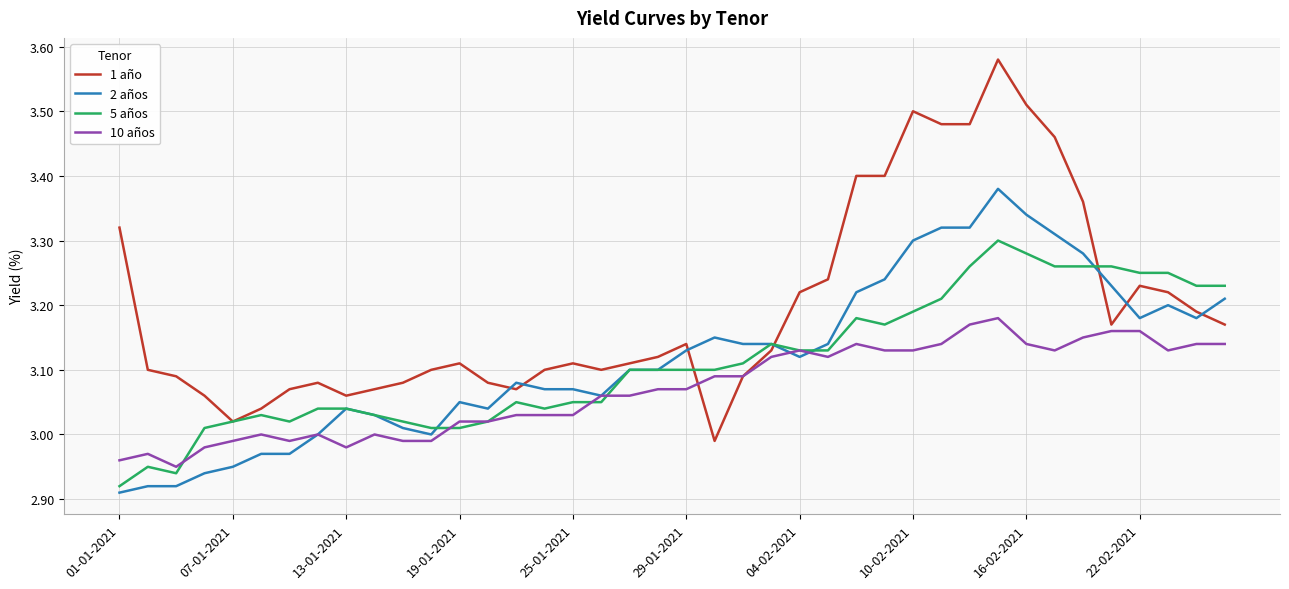

List the series in order of their peak value, lowest first.

10 años, 5 años, 2 años, 1 año